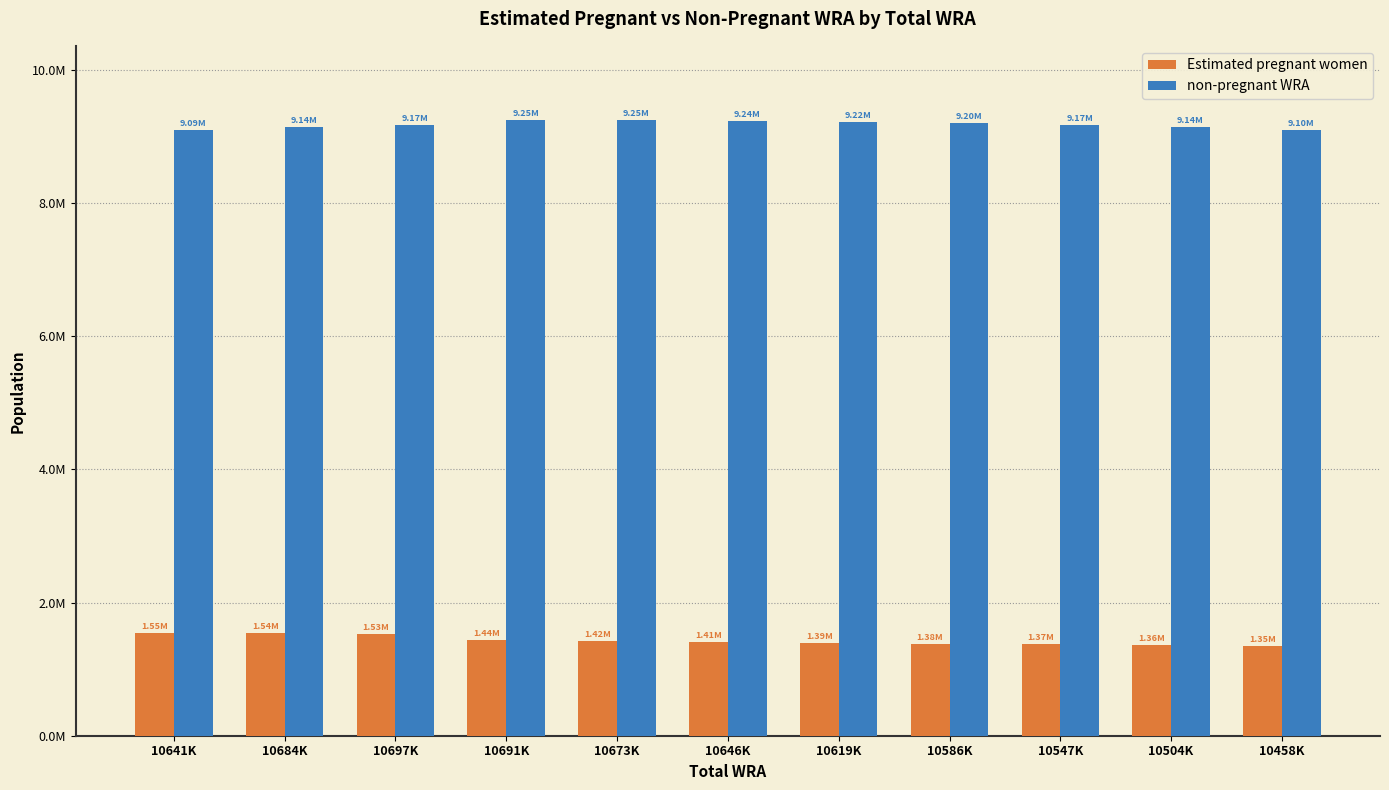

What are all the series names shown in the legend?

Estimated pregnant women, non-pregnant WRA